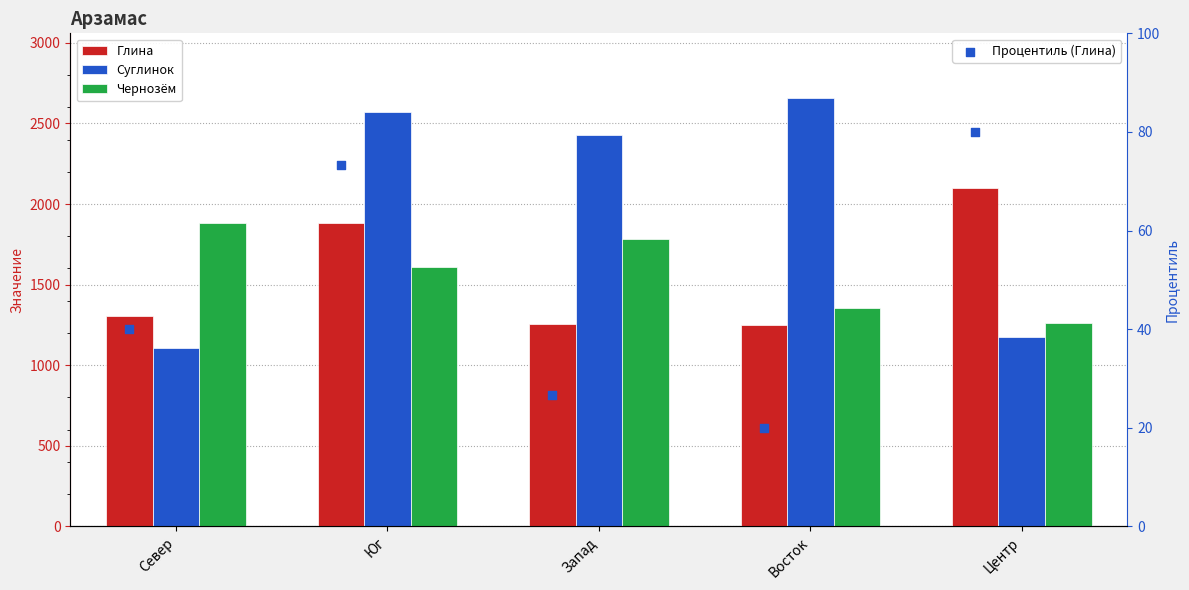

At which category is the sum across all series the highest?

Юг